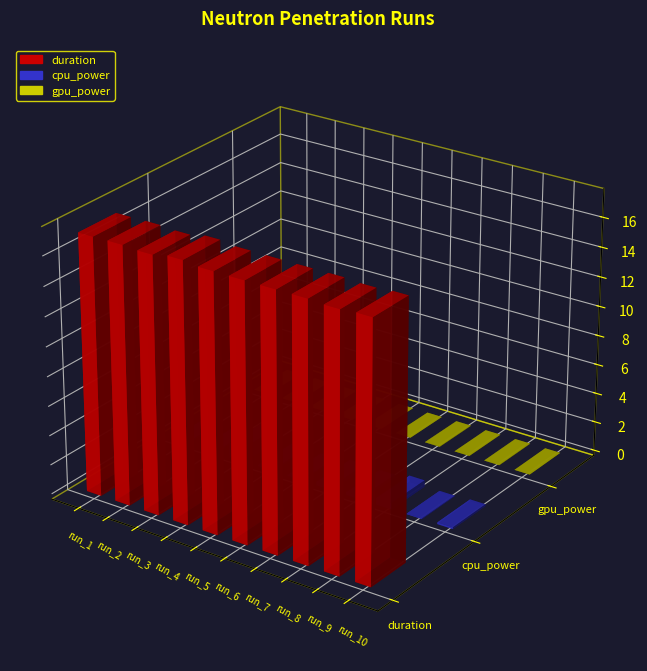

Rank the series at run_1 from lowest to highest value.

gpu_power, cpu_power, duration